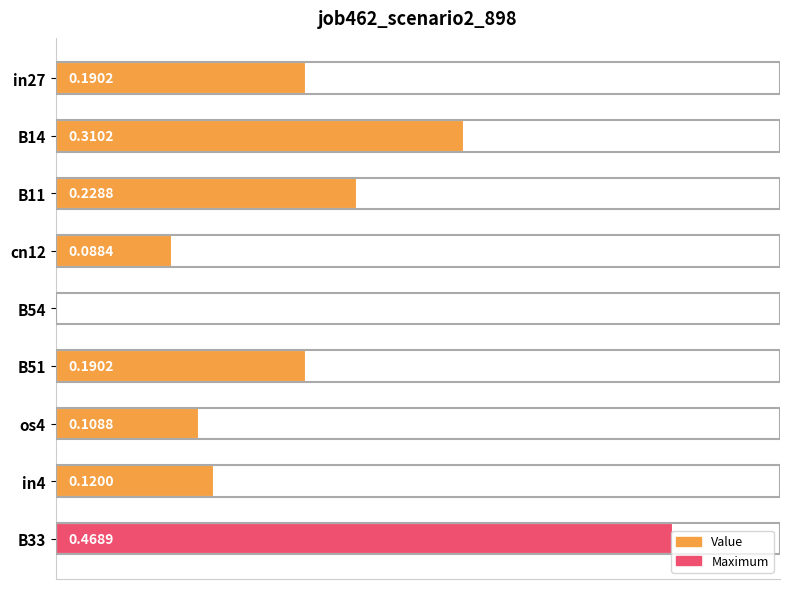

Which has a higher value, cn12 or B11?

B11